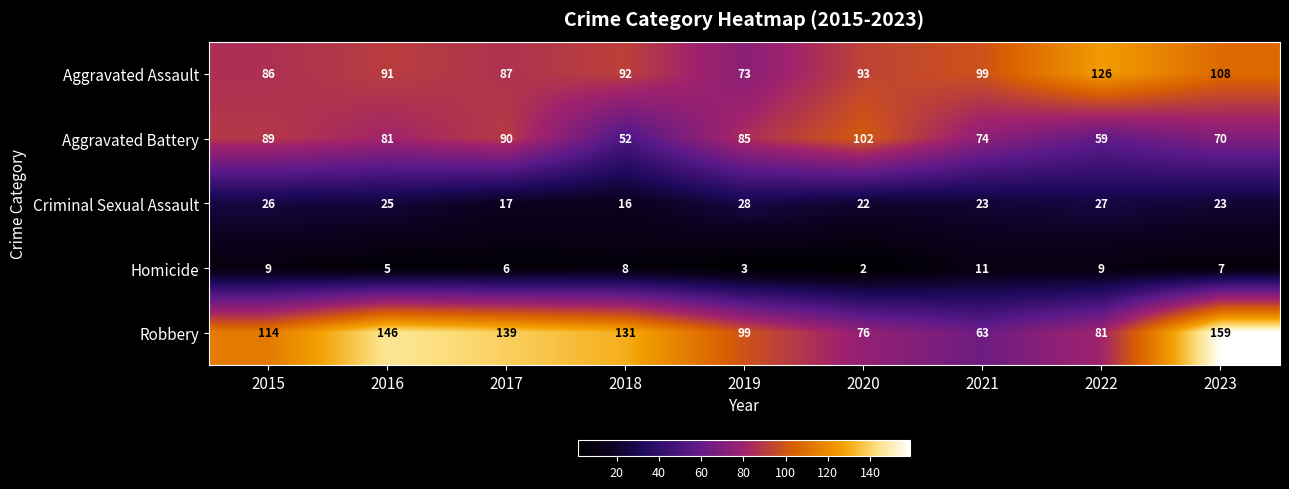

At which label does Homicide reach its peak?

2021